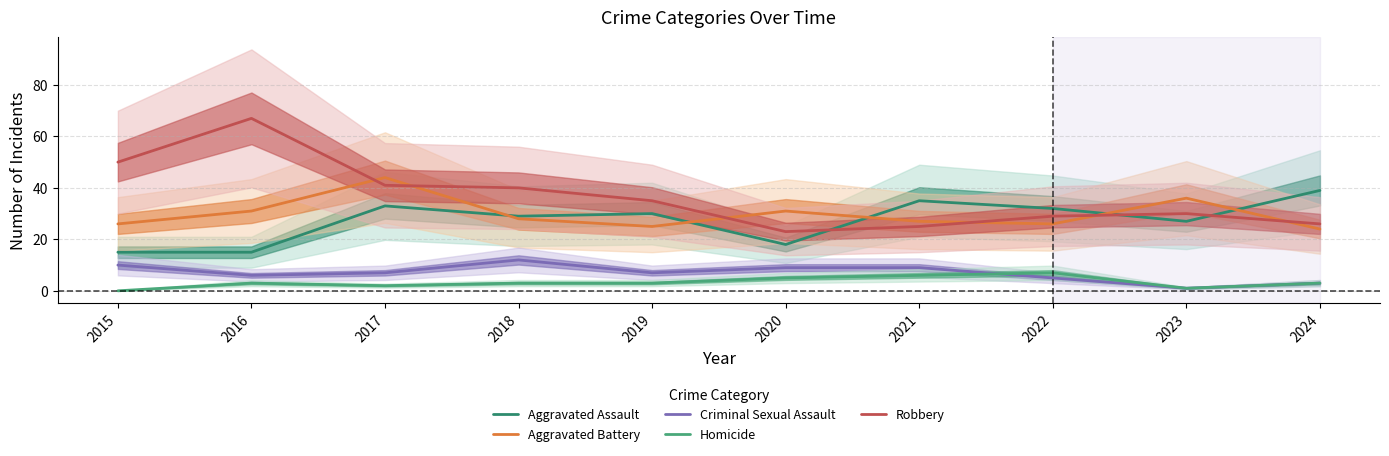

Where is the first local minimum for Criminal Sexual Assault?

2016